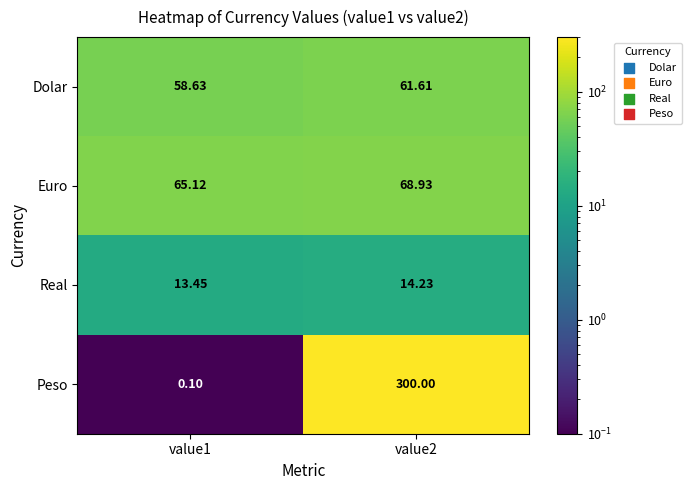

Which series has the widest spread of values?

Peso